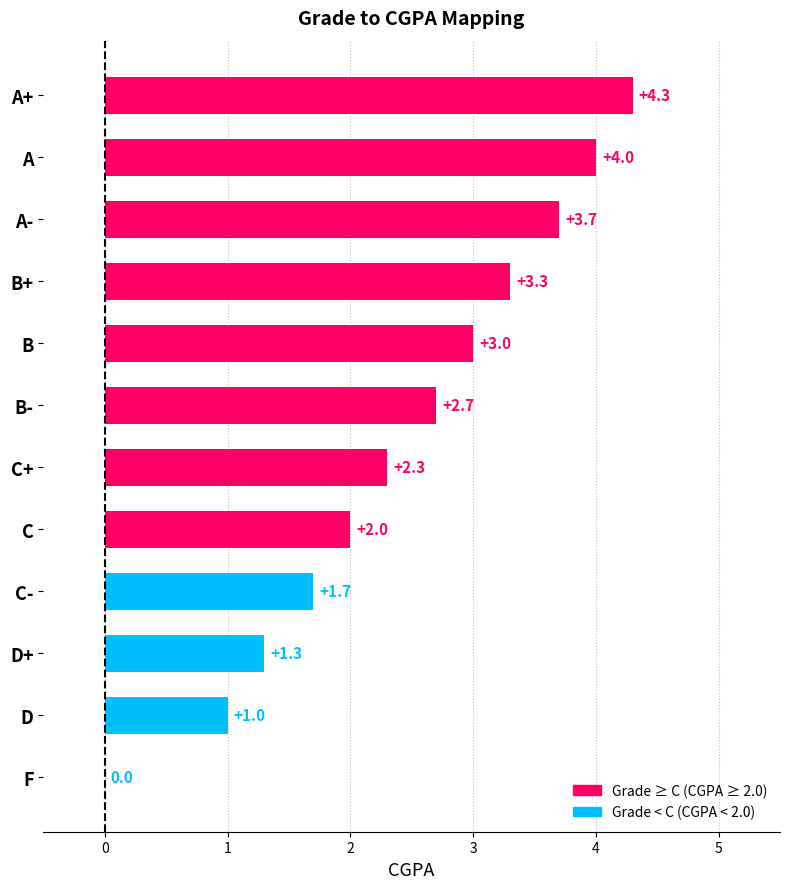

The chart shows a value of 6.5 at A-. True or false?

False